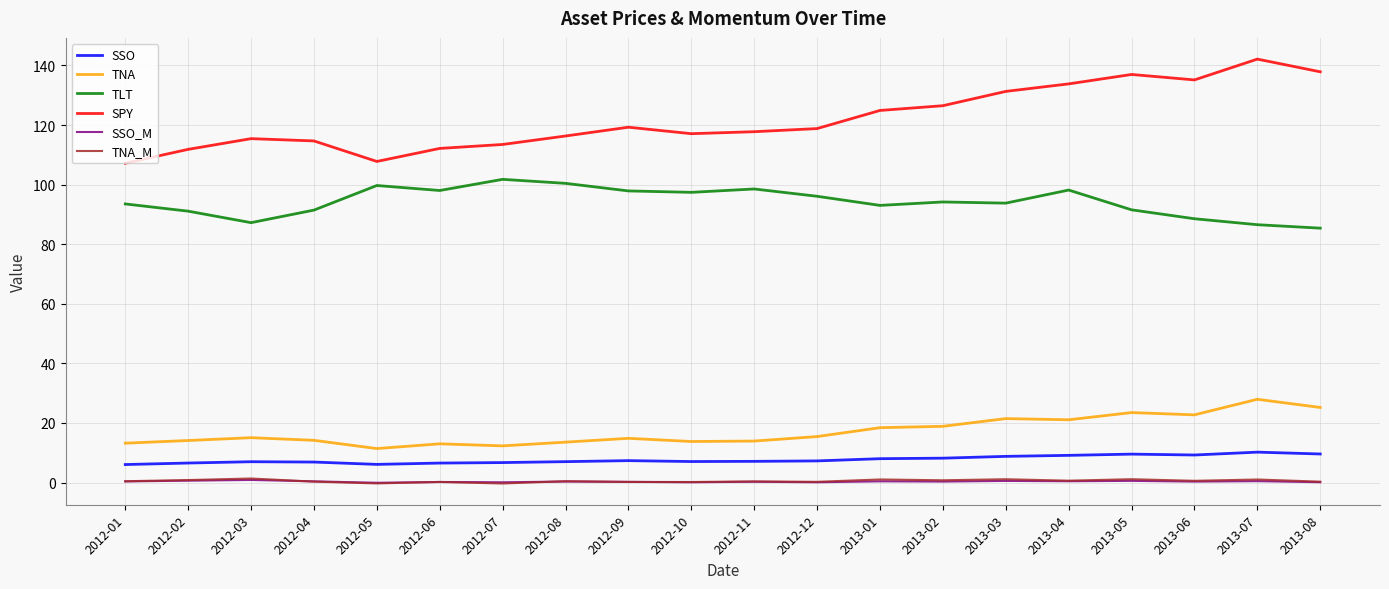

What is the difference between the TNA_M values at 2012-09 and 2012-03?

1.1